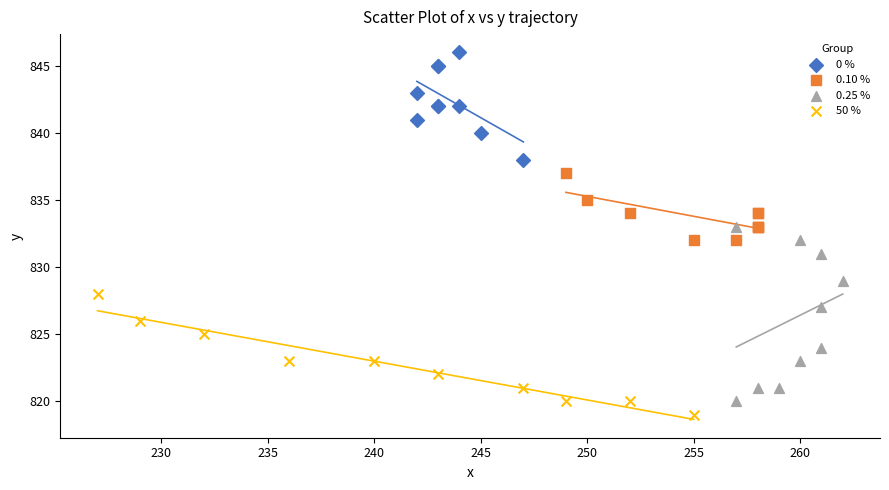

Which series reaches the maximum Y coordinate?

0 %